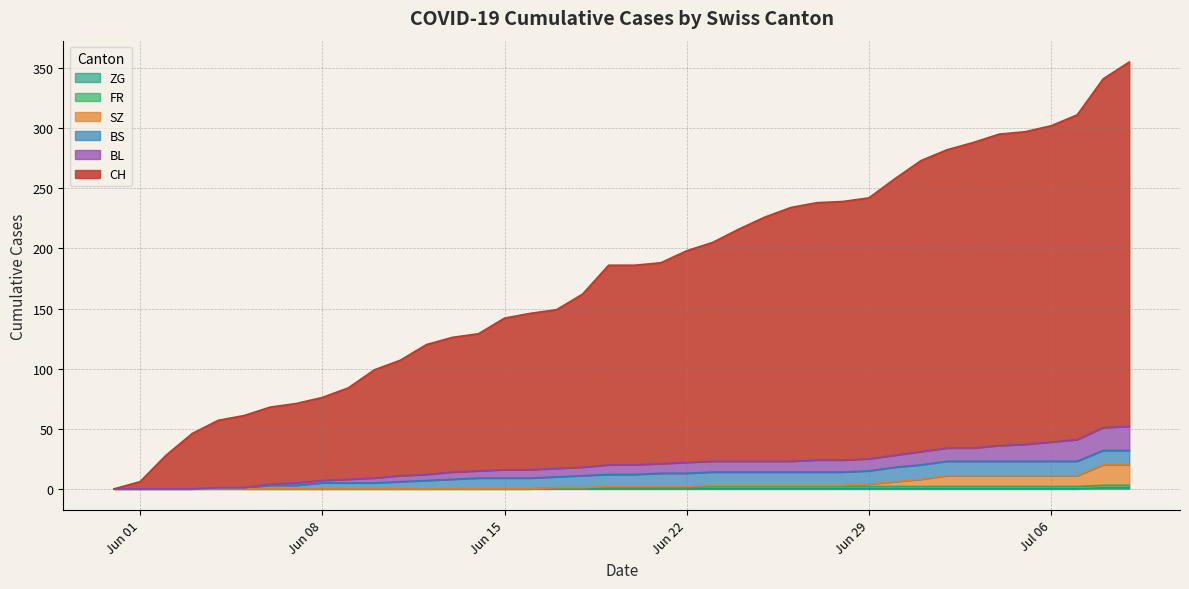

True or false: SZ and ZG cross at least once.

False